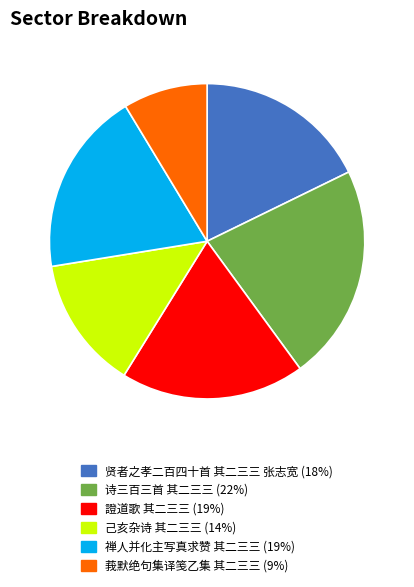

The 诗三百三首 其二三三 slice represents 22% of the pie. True or false?

True